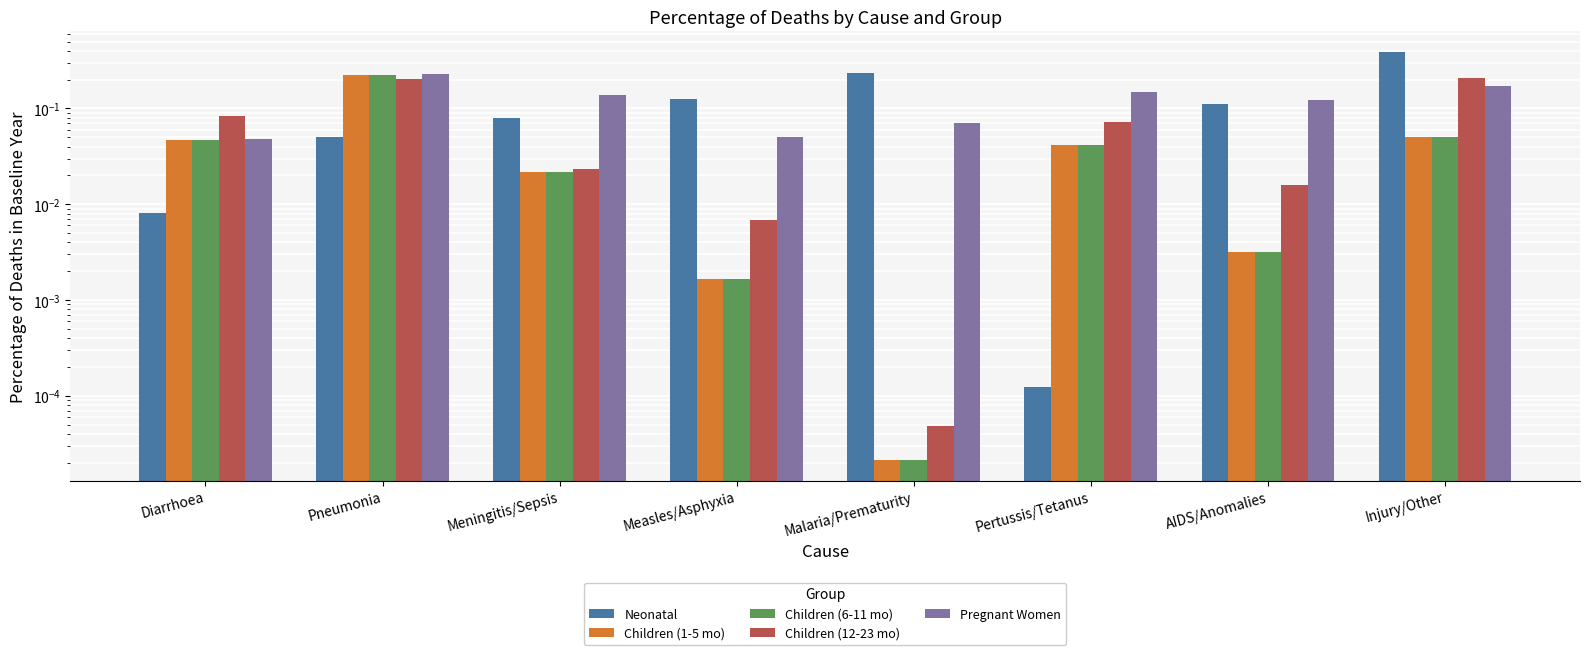

The value of Pregnant Women at Meningitis/Sepsis is 0.1. True or false?

True